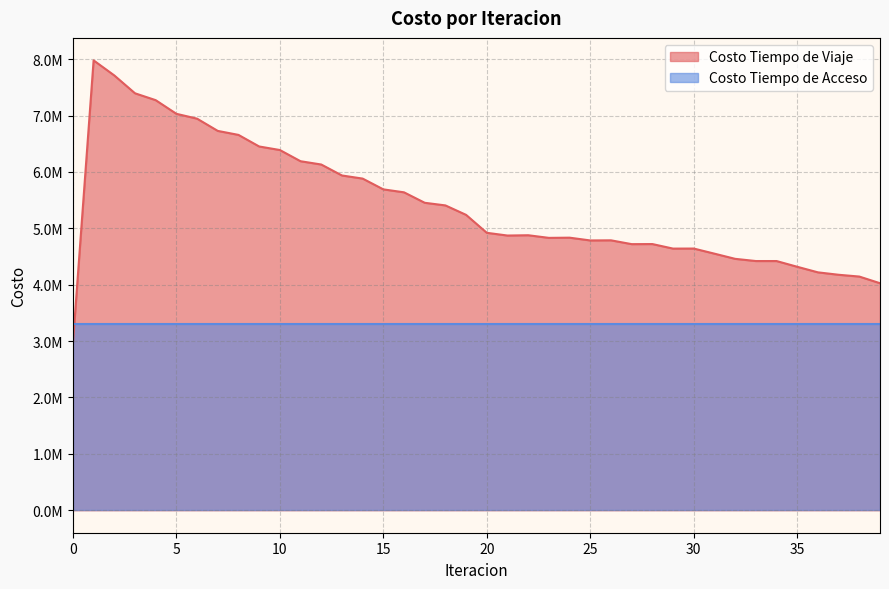

What is the difference between the maximum and minimum values?

5017863.8